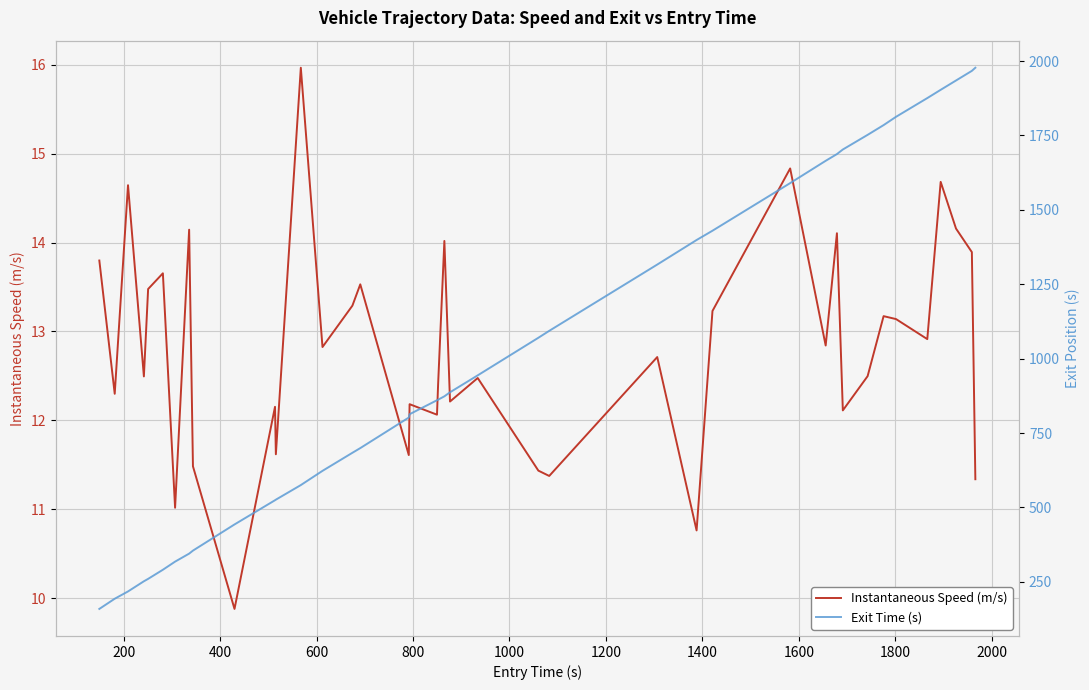

What is the difference between the maximum and second lowest values in the Exit Time (s) series?

1784.5